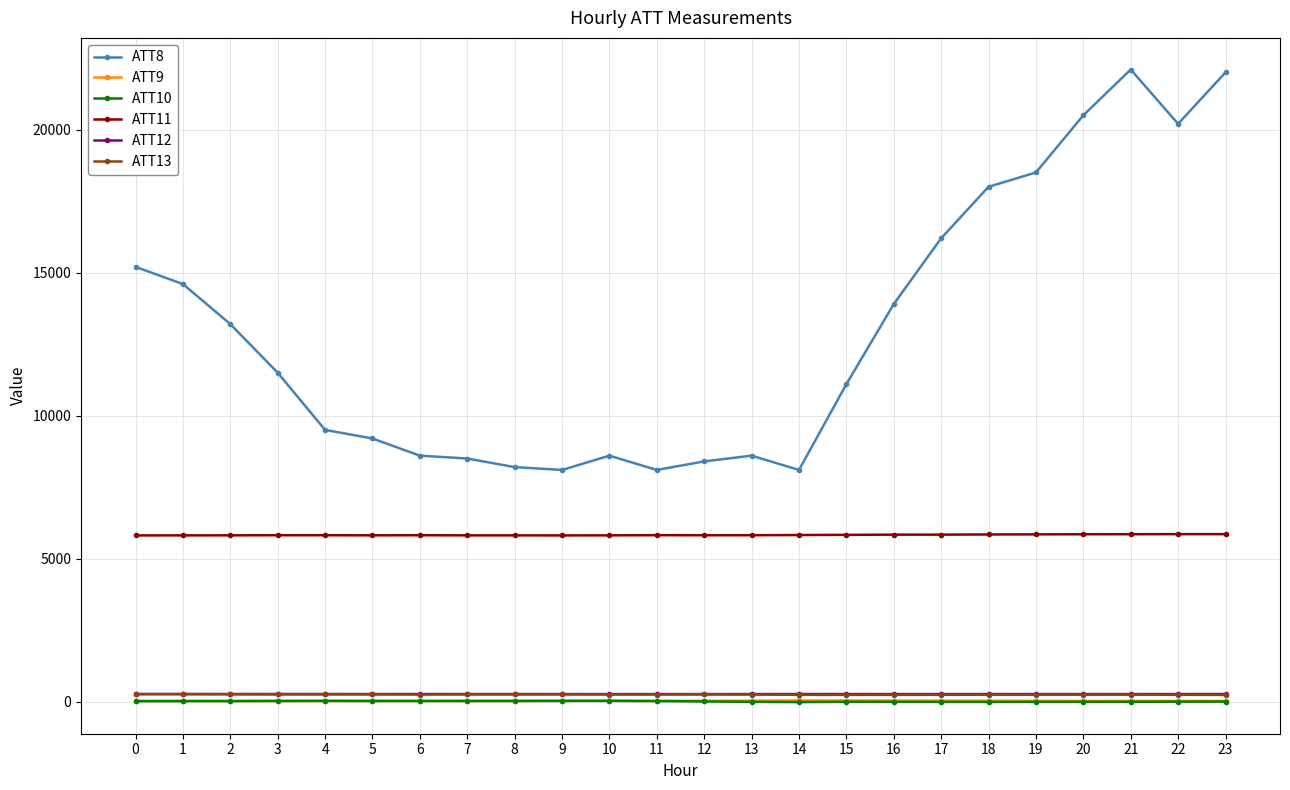

True or false: ATT13 and ATT9 intersect in this chart.

False